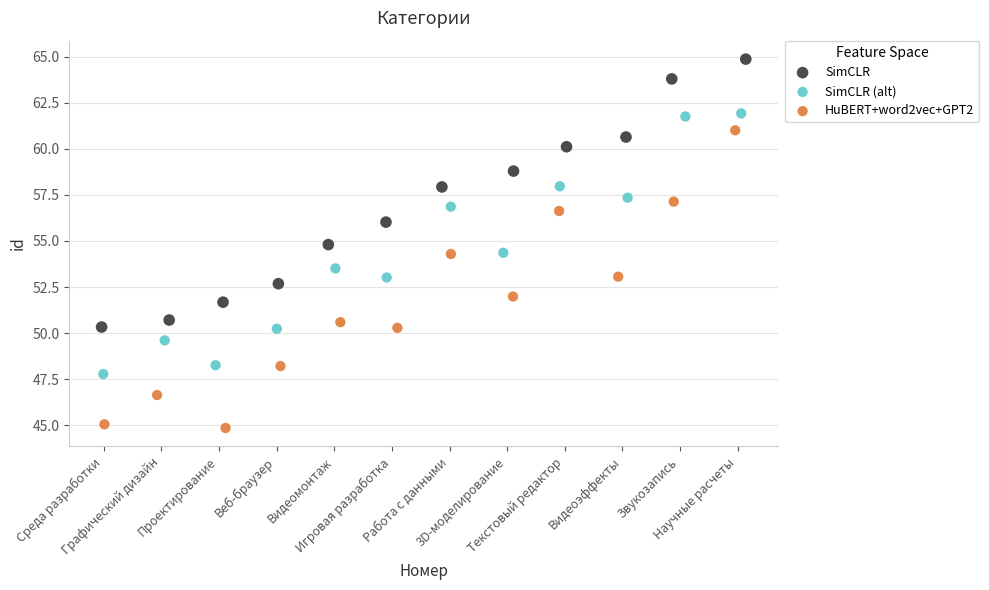

What are all the series names shown in the legend?

SimCLR, SimCLR (alt), HuBERT+word2vec+GPT2